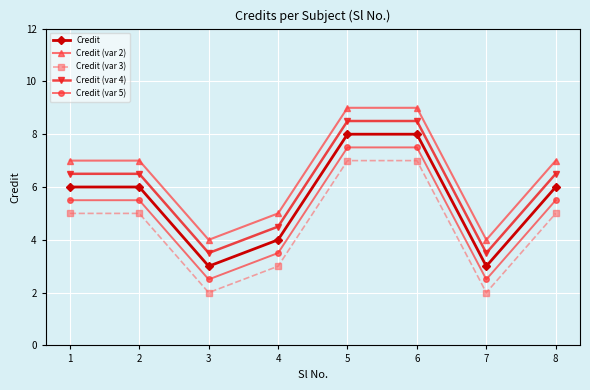

True or false: Credit (var 5) and Credit intersect in this chart.

False